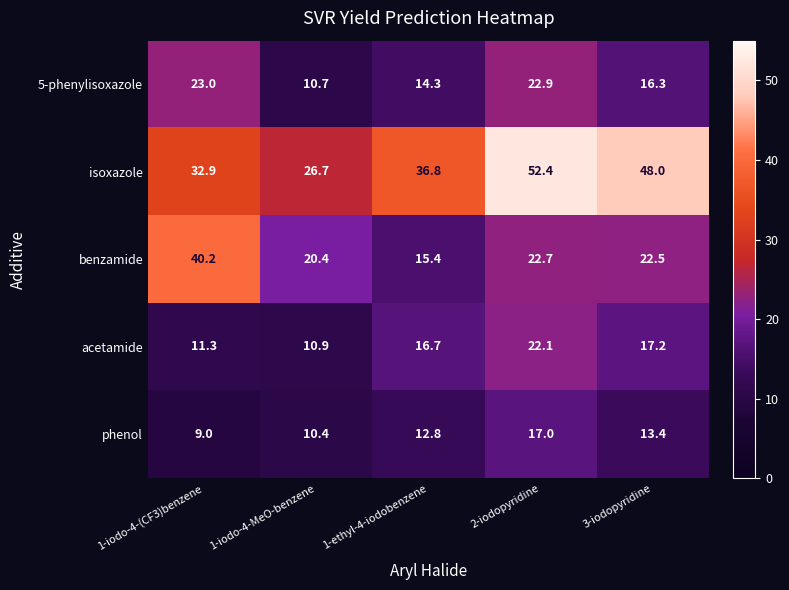

At which category does the chart reach its peak across all series?

2-iodopyridine